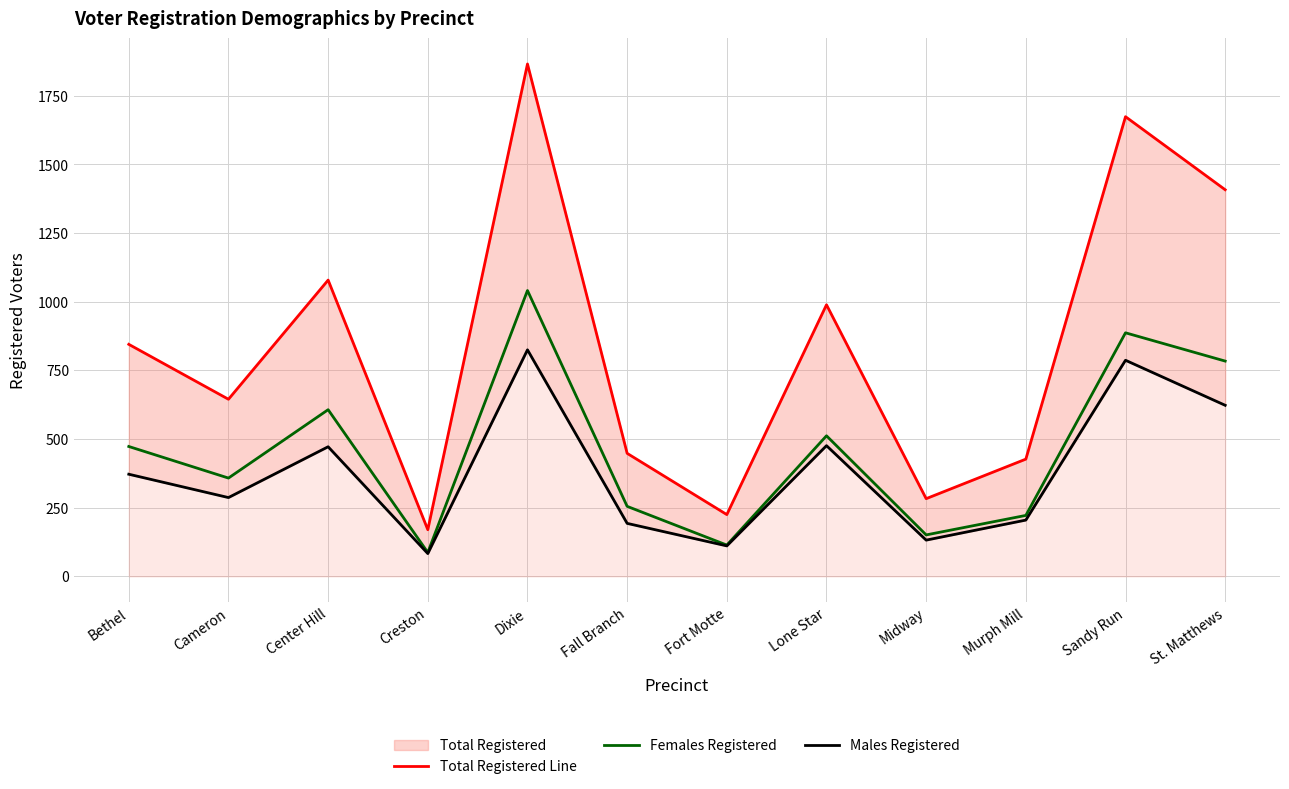

At Murph Mill, list the series in order from largest to smallest.

Total Registered Line, Females Registered, Males Registered